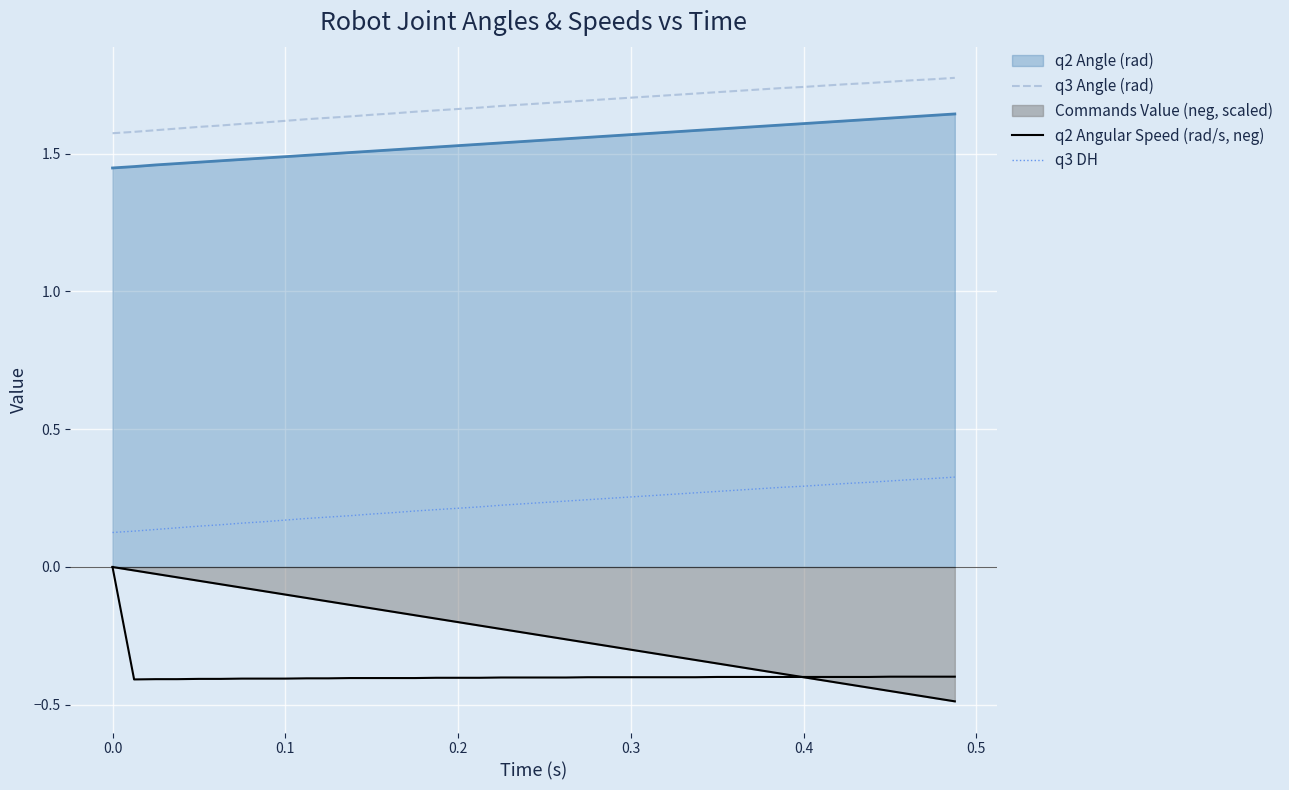

How many lines are shown in the chart?

5